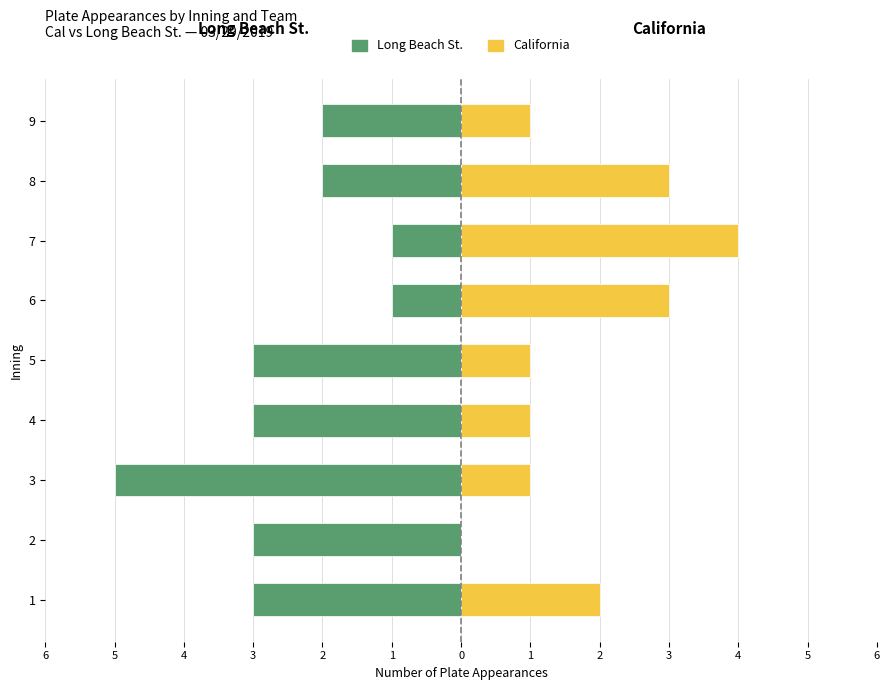

What is the average value of the Long Beach St. series?

-3